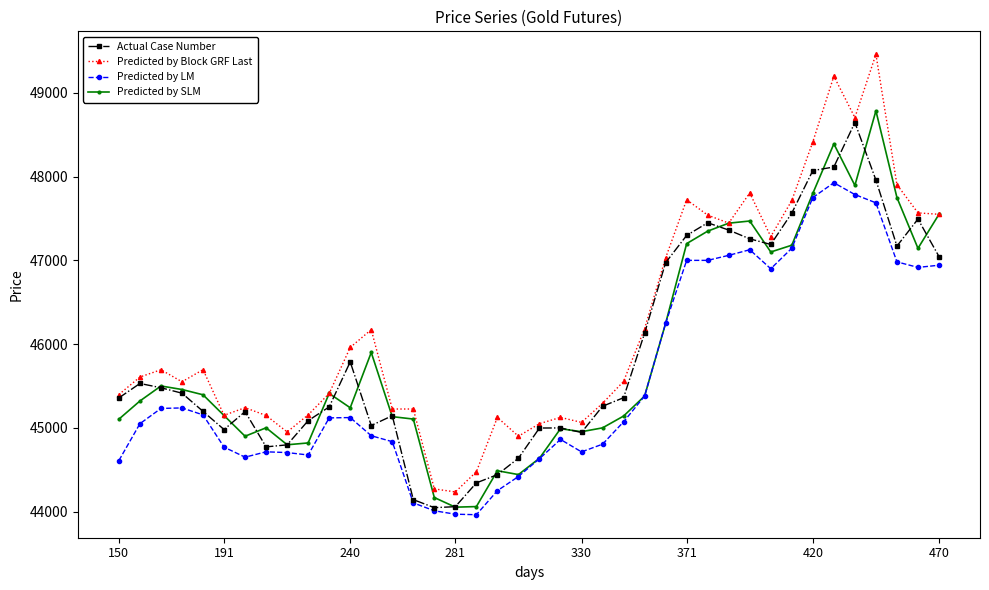

What is the maximum value for Predicted by SLM?

48786